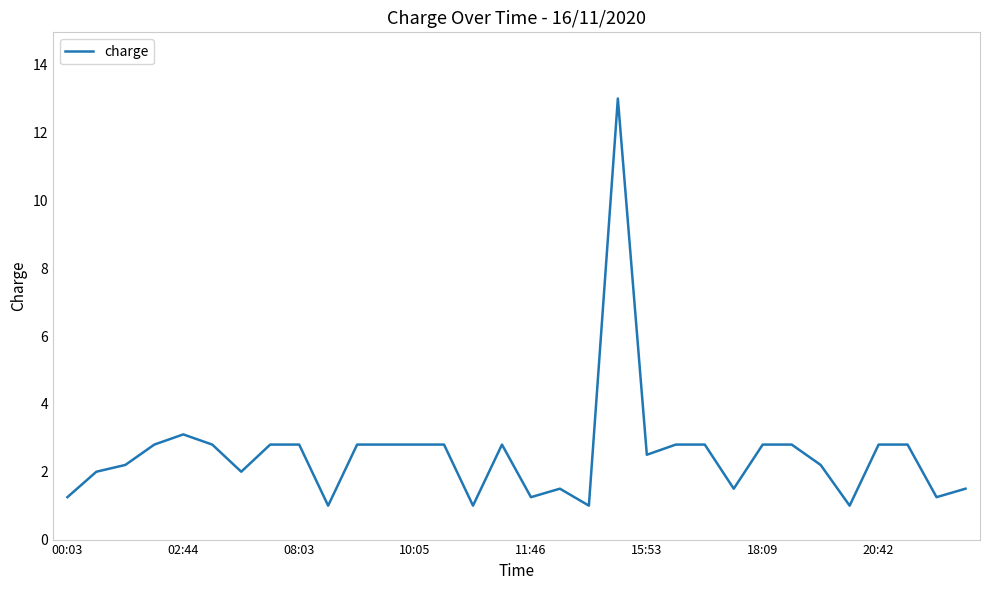

What is the maximum value shown in the chart?

13.0